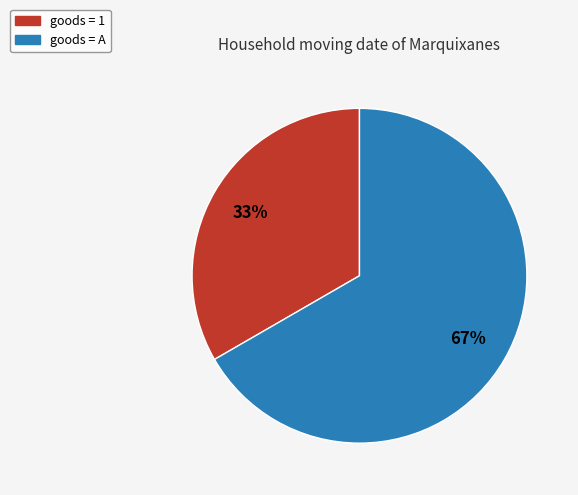

Is there any slice that represents more than half of the pie?

Yes